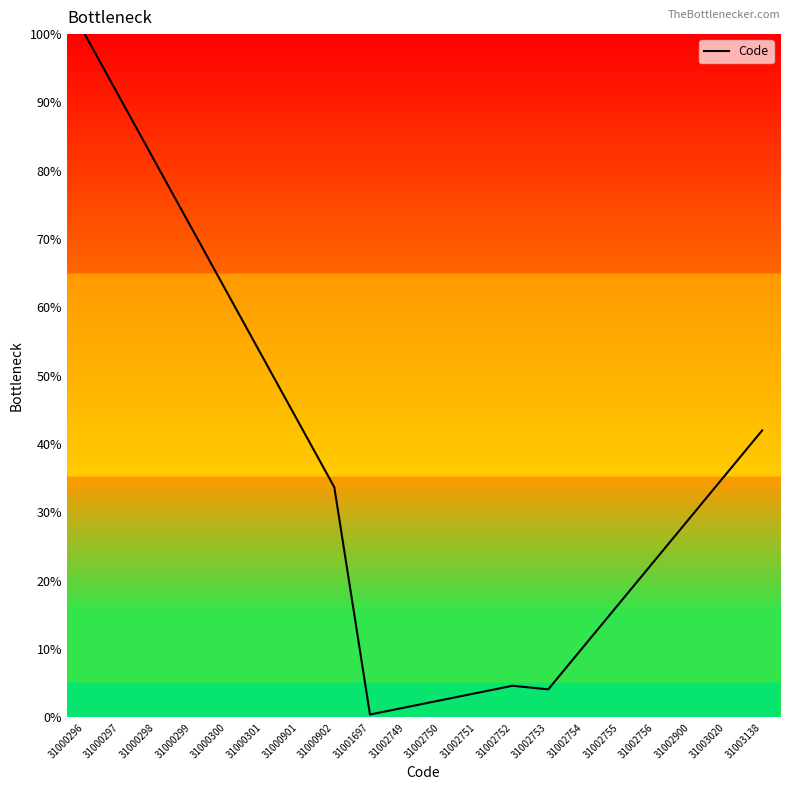

What is the ratio of the value at 31002754 to the value at 31002752?

2.2